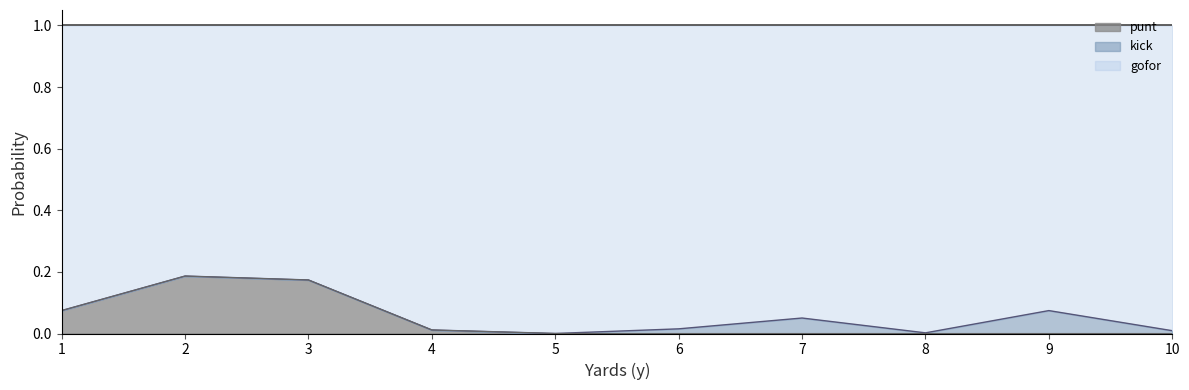

True or false: gofor and punt cross at least once.

False